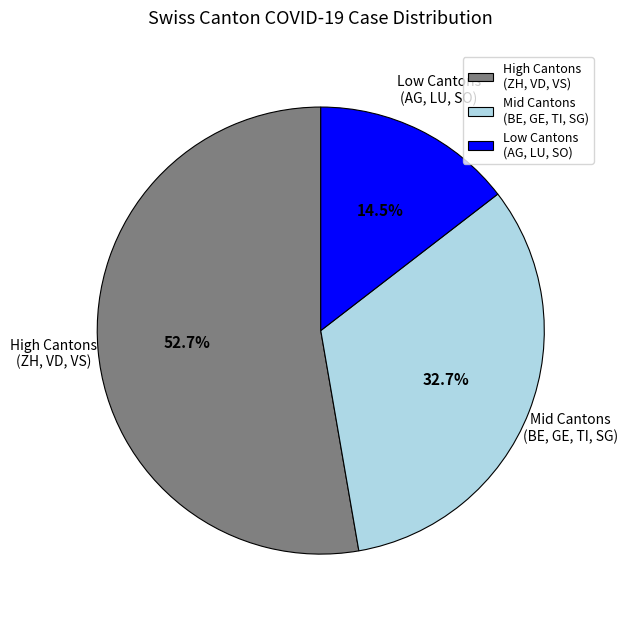

Which category has the smallest portion of the pie?

Low Cantons (AG, LU, SO)